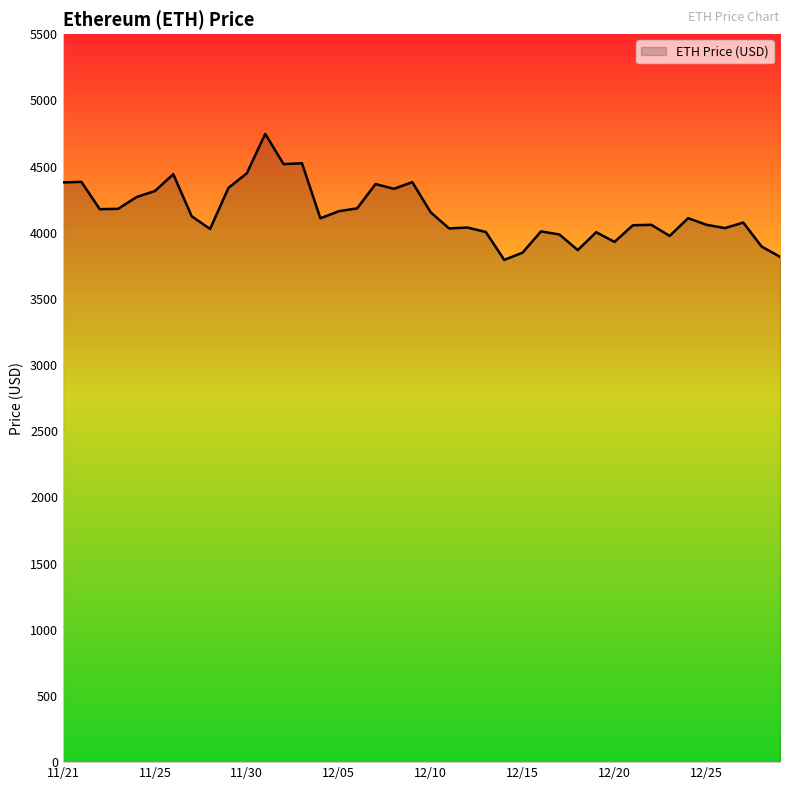

What is the smallest value displayed?

3794.3